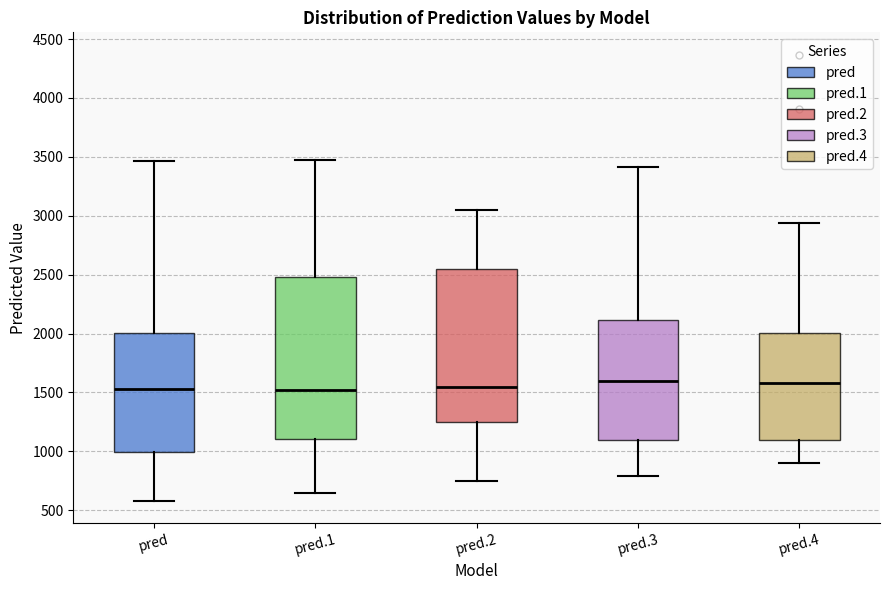

Reading left to right, read every box against the y-axis: the position of its median line, the range the box covers, and the ends of its whiskers. The values are not printed on the chart, so give them approximately, as read against the axis.

pred: median 1550, box 1000 to 2000, whiskers 600 to 3450
pred.1: median 1500, box 1100 to 2500, whiskers 650 to 3450
pred.2: median 1550, box 1250 to 2550, whiskers 750 to 3050
pred.3: median 1600, box 1100 to 2100, whiskers 800 to 3400
pred.4: median 1600, box 1100 to 2000, whiskers 900 to 2950